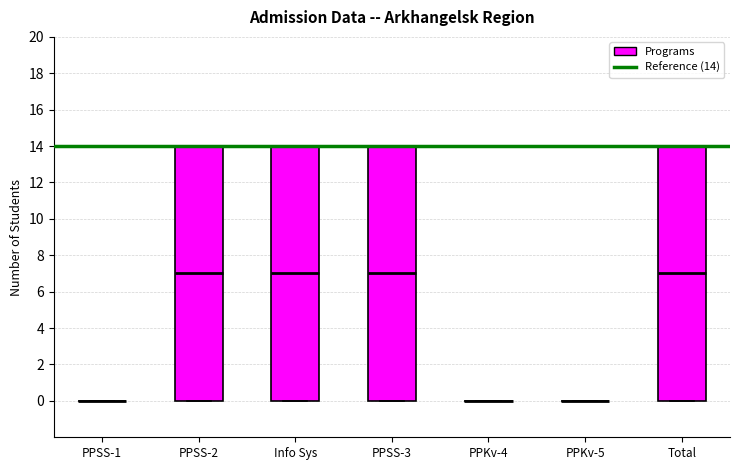

Reading left to right, transcribe this box plot: for each box, give where its median line is, the range the box spans, and where its two whiskers end, as read against the y-axis. The values are not printed on the chart, so give them approximately, as read against the axis.

PPSS-1: box collapsed to a line at 0, whiskers 0 to 0
PPSS-2: median 7, box 0 to 14, whiskers 0 to 14
Info Sys: median 7, box 0 to 14, whiskers 0 to 14
PPSS-3: median 7, box 0 to 14, whiskers 0 to 14
PPKv-4: box collapsed to a line at 0, whiskers 0 to 0
PPKv-5: box collapsed to a line at 0, whiskers 0 to 0
Total: median 7, box 0 to 14, whiskers 0 to 14